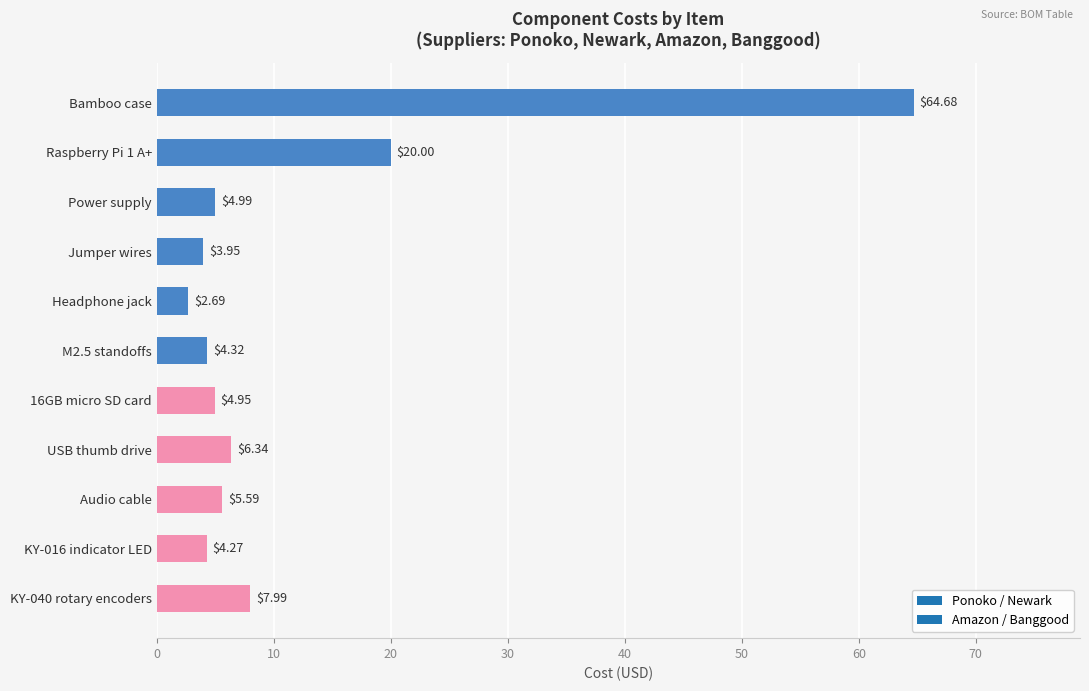

Where is the data nearest to the value 33?

Raspberry Pi 1 A+